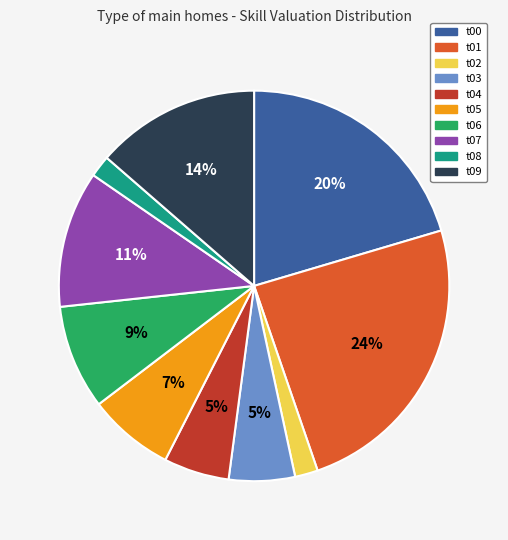

What percentage is the t07 slice, to the nearest percent?

11%